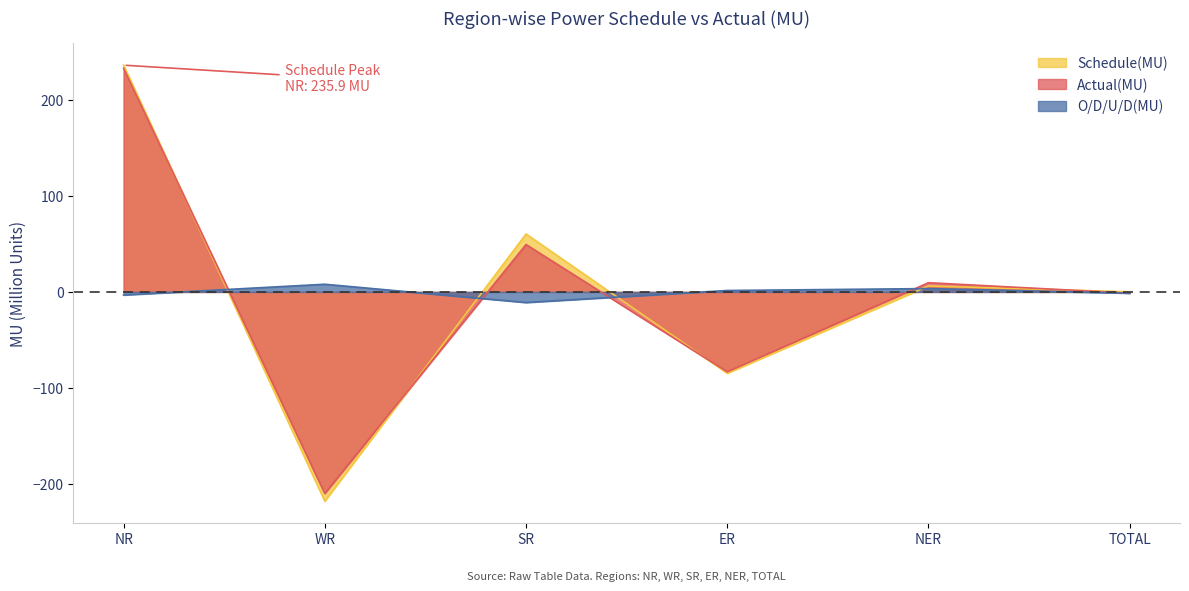

List the labels in order of Actual(MU) value, largest first.

NR, SR, NER, TOTAL, ER, WR